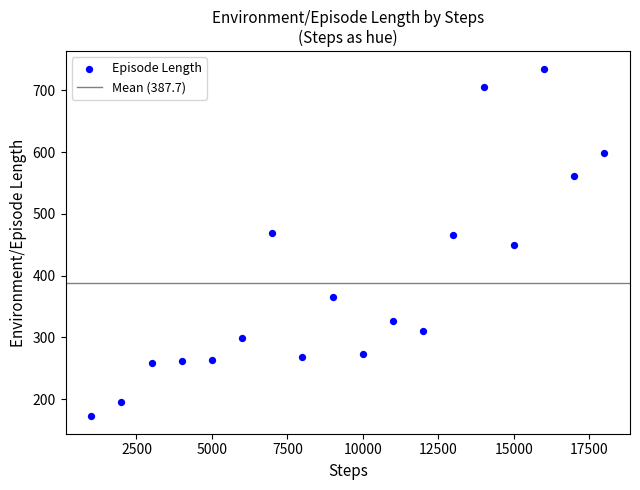

What is the range of X values (max minus min)?

17000.0